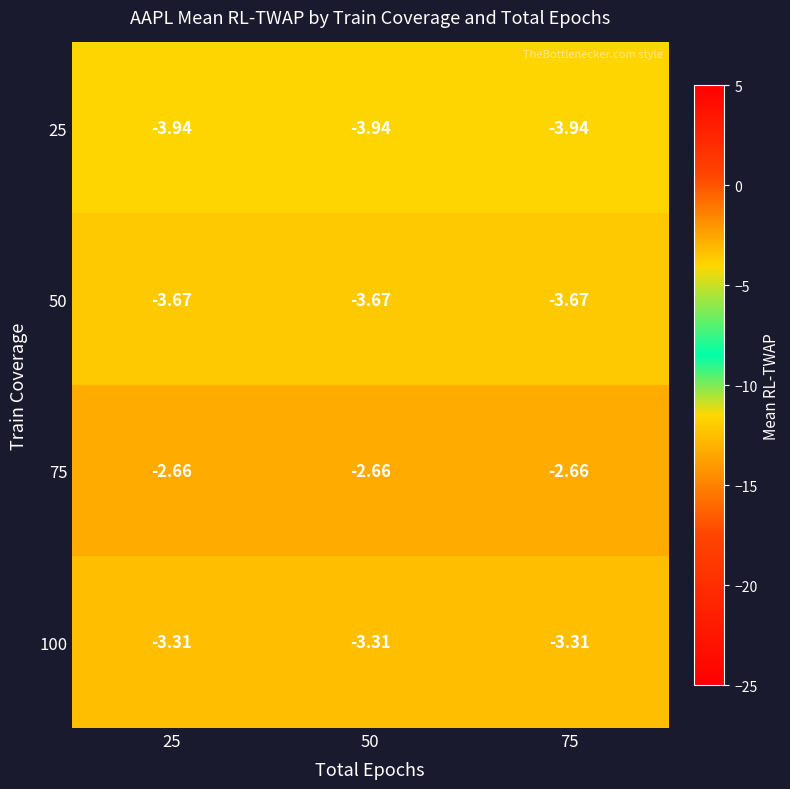

How many data points does each series have?

3